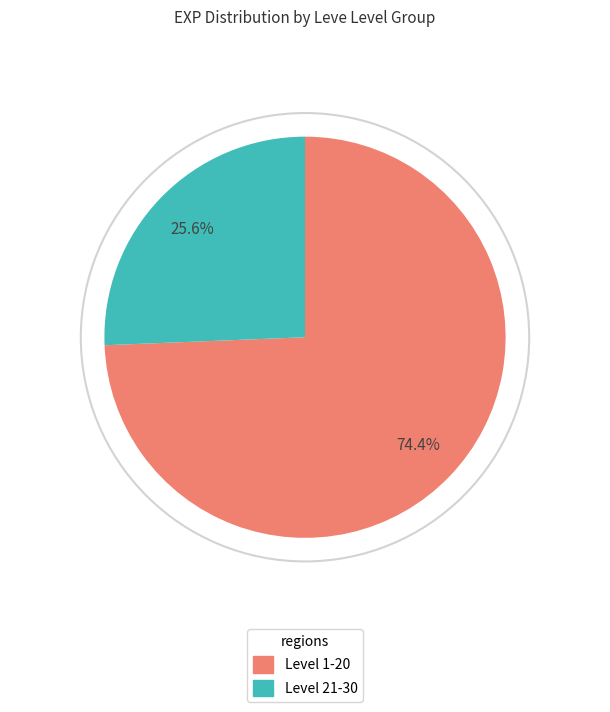

Does any single category account for the majority?

Yes